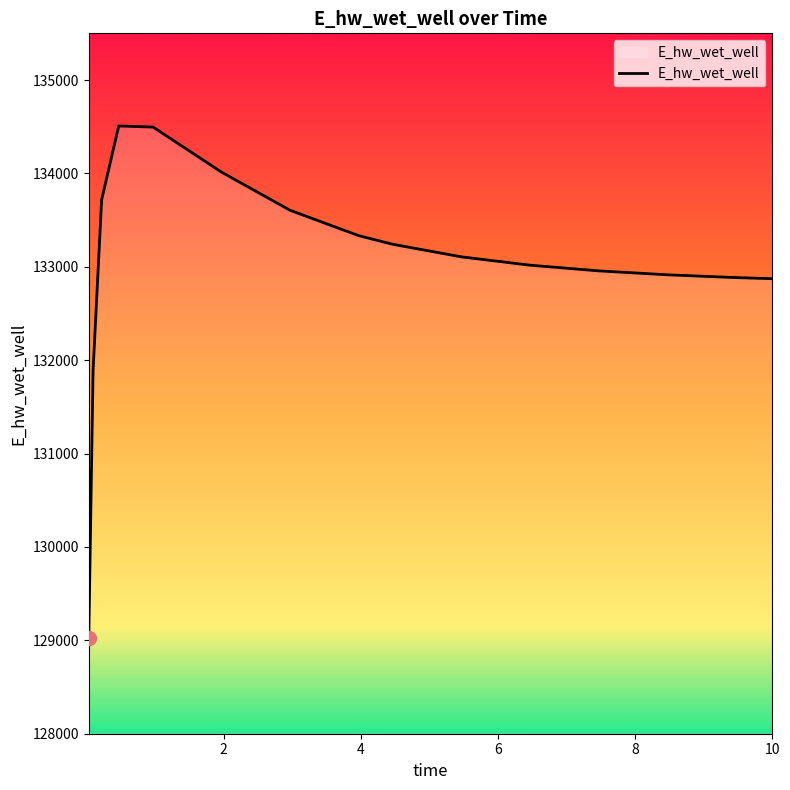

What is the maximum value shown in the chart?

134508.0